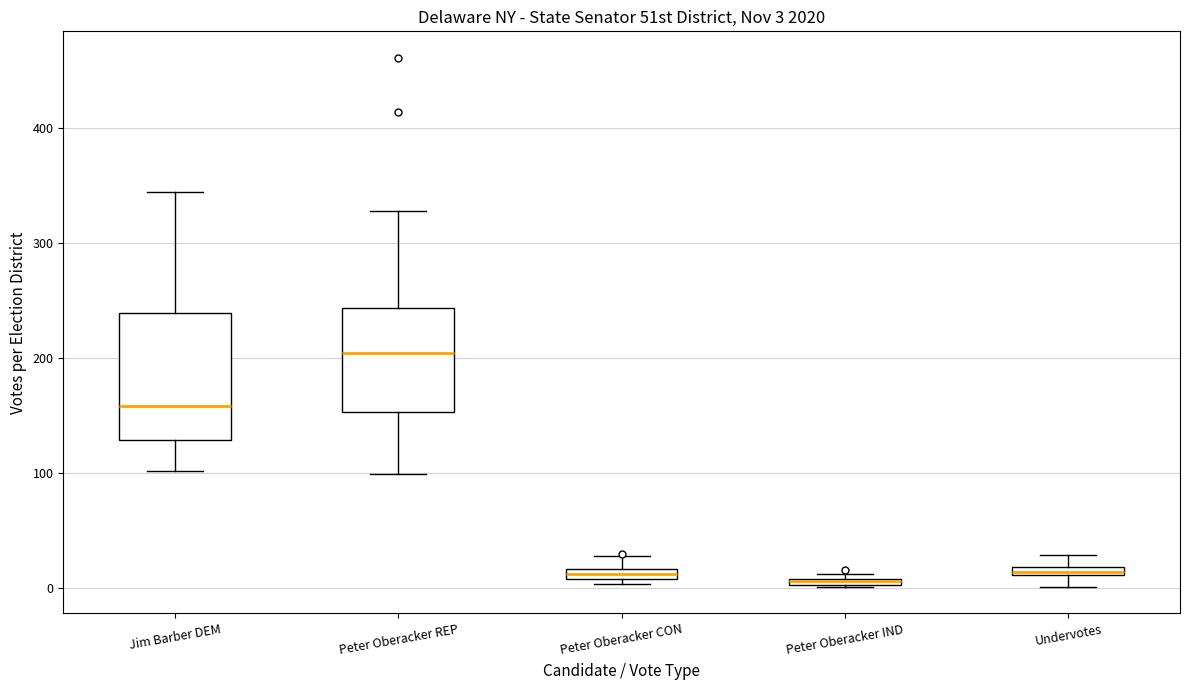

Comparing the boxes themselves (not the whiskers), which one is the tallest?

Jim Barber DEM